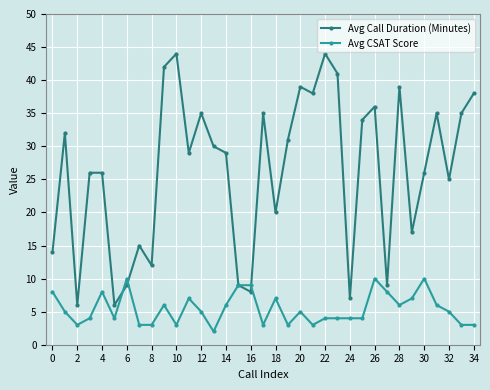

Which series has the widest spread of values?

Avg Call Duration (Minutes)